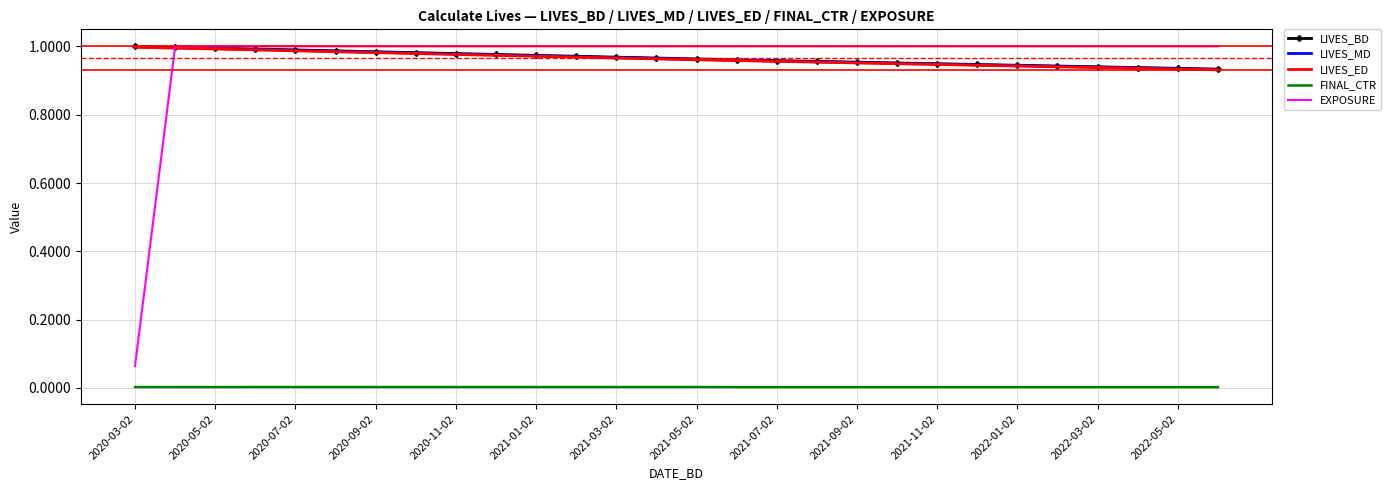

The value of EXPOSURE at 2020-11-02 is 1.0. True or false?

True